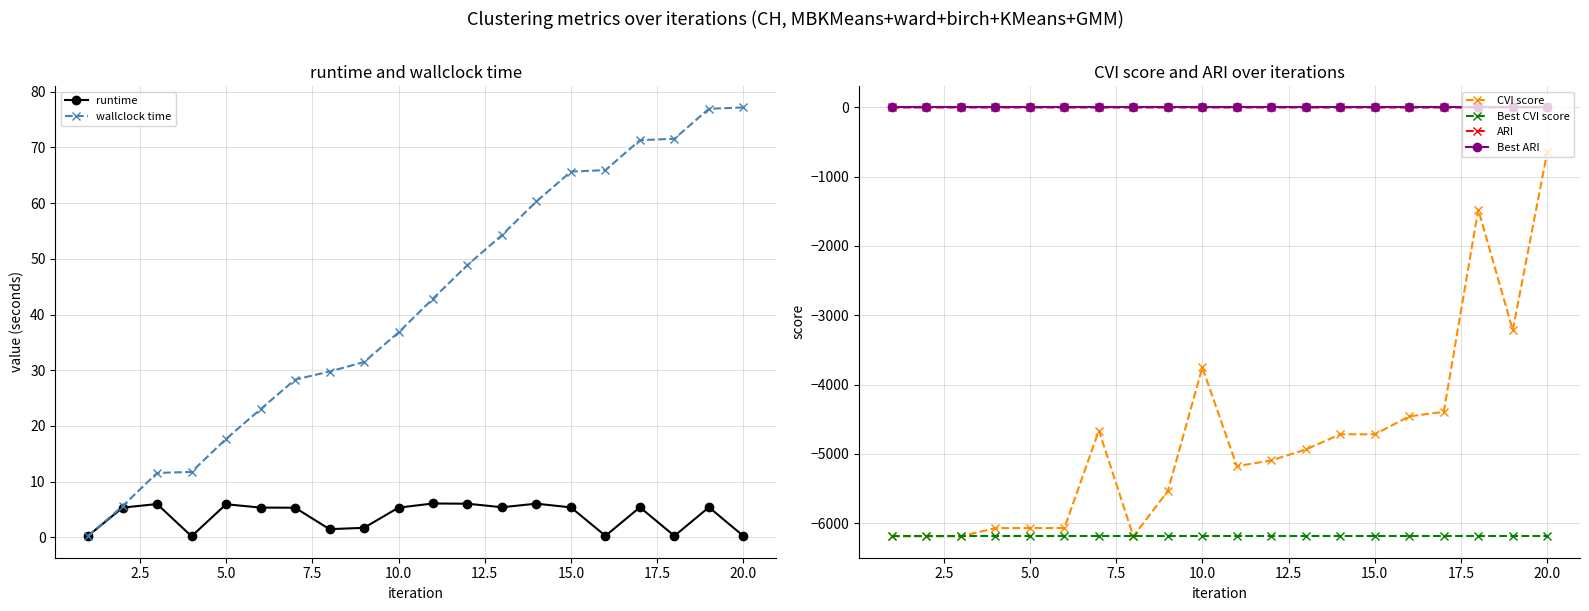

What is the minimum value for ARI?

-1.0